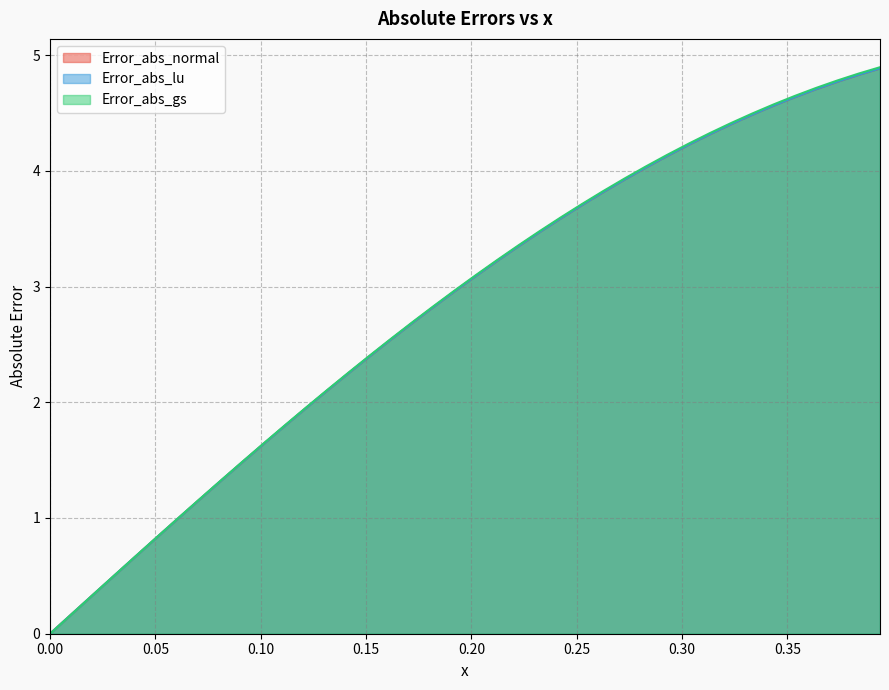

True or false: Error_abs_gs has more than 2 interior local peaks.

False